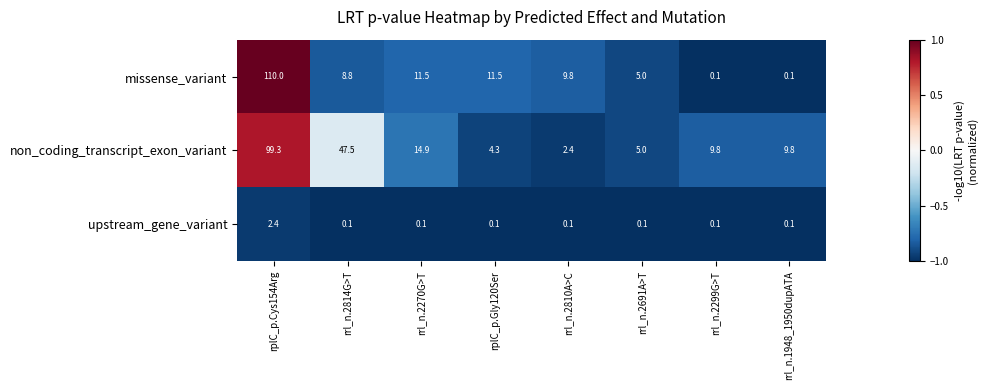

The missense_variant series shows 17.7 at rplC_p.Gly120Ser. True or false?

False